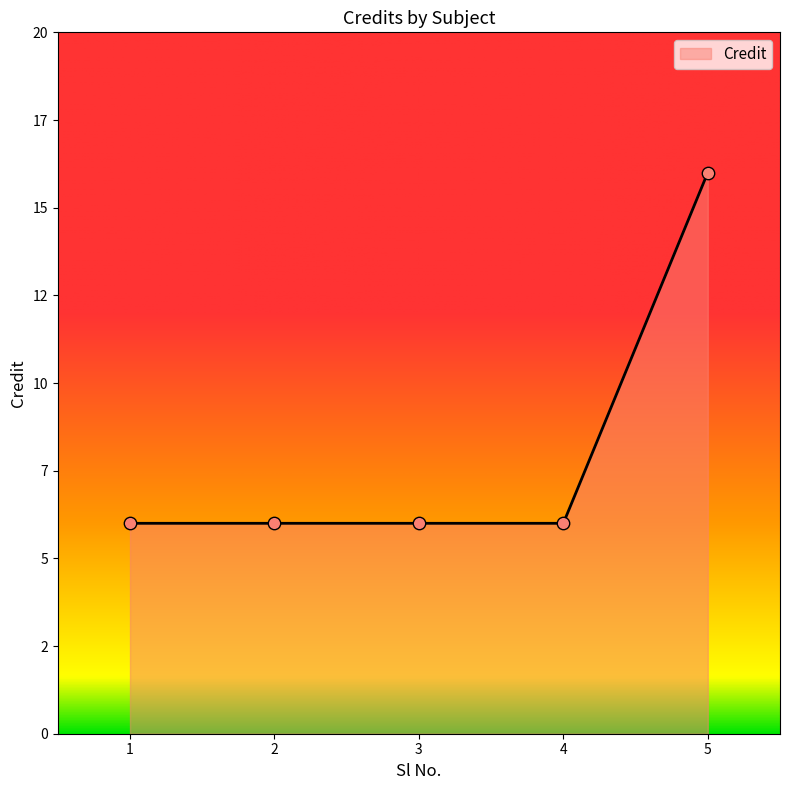

Which has a higher value, 1 or 4?

1